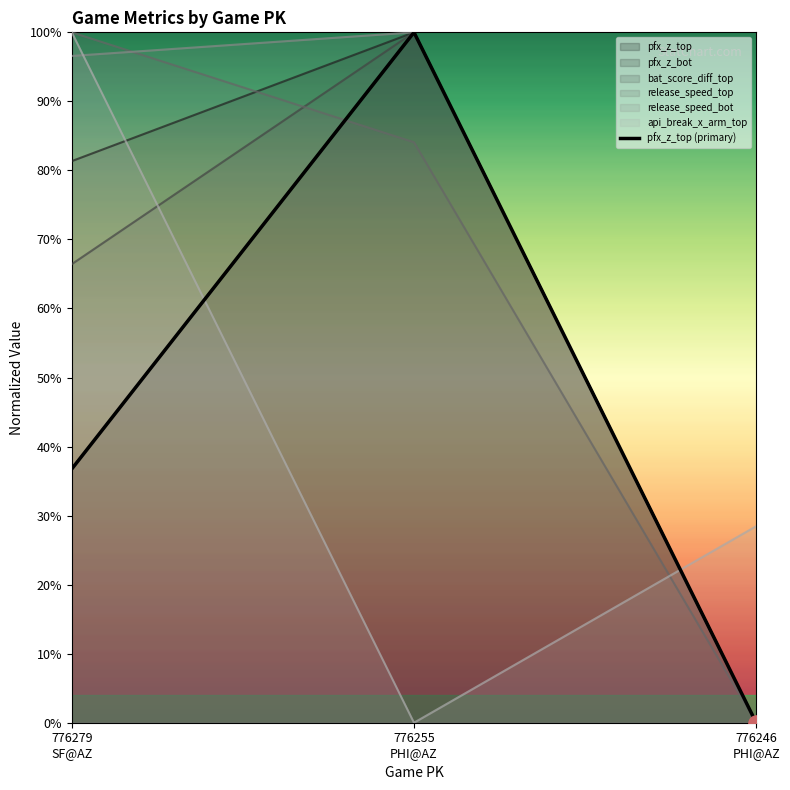

Which has a higher value, 776255
PHI@AZ or 776246
PHI@AZ?

776255
PHI@AZ